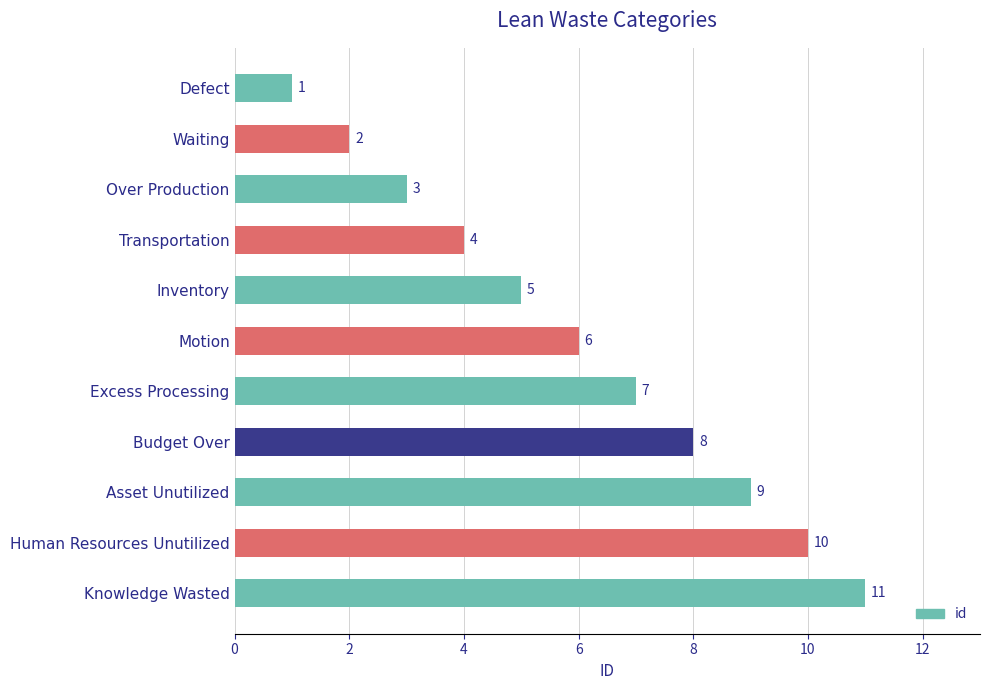

Are the bars horizontal?

Yes